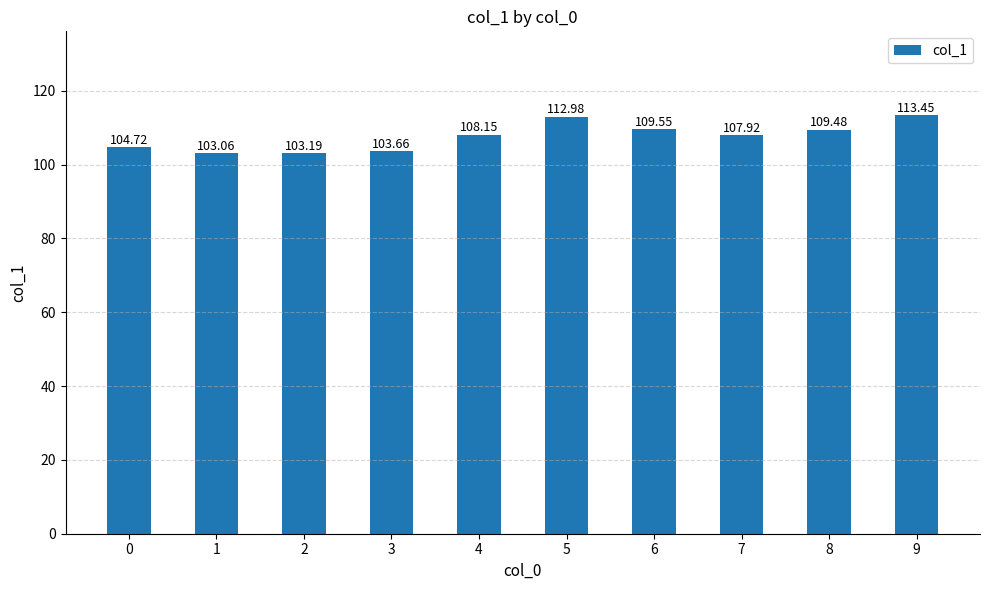

How many data points are less than 108?

5